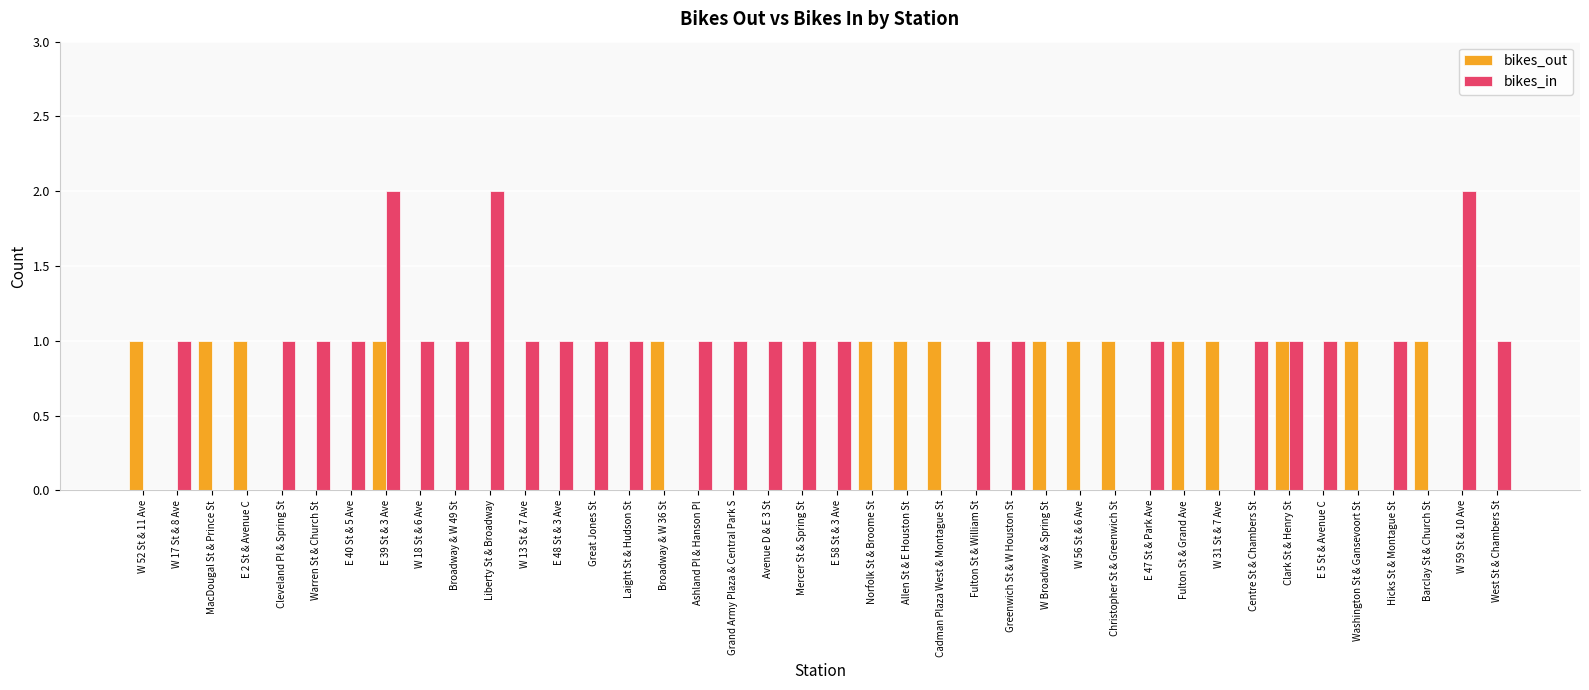

Reading left to right, transcribe all the data shown in this chart.

bikes_out: 1	0	1	1	0	0	0	1	0	0	0	0	0	0	0	1	0	0	0	0	0	1	1	1	0	0	1	1	1	0	1	1	0	1	0	1	0	1	0	0
bikes_in: 0	1	0	0	1	1	1	2	1	1	2	1	1	1	1	0	1	1	1	1	1	0	0	0	1	1	0	0	0	1	0	0	1	1	1	0	1	0	2	1